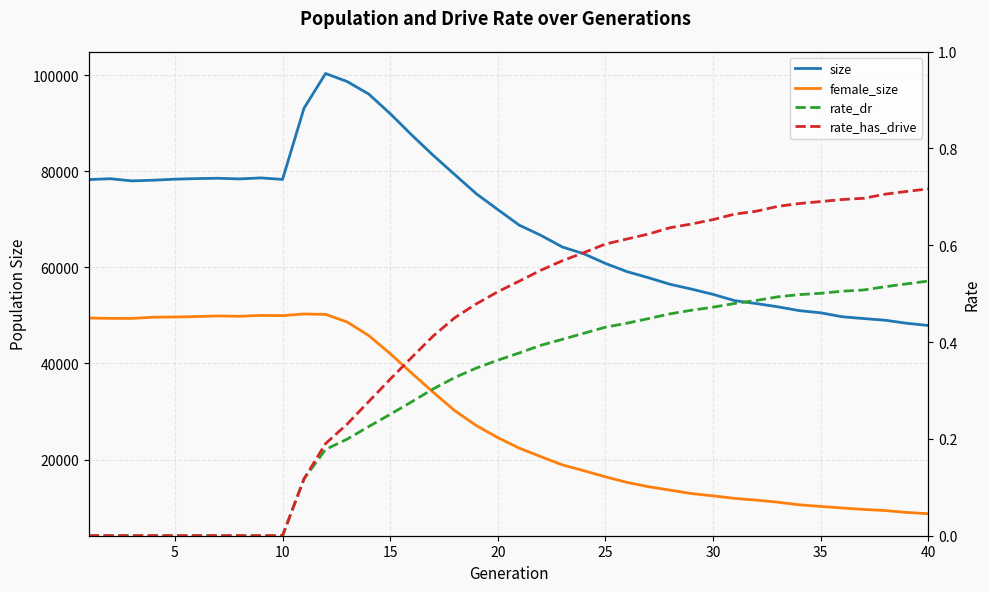

Rank the series by their maximum value, from lowest to highest.

rate_dr, rate_has_drive, female_size, size